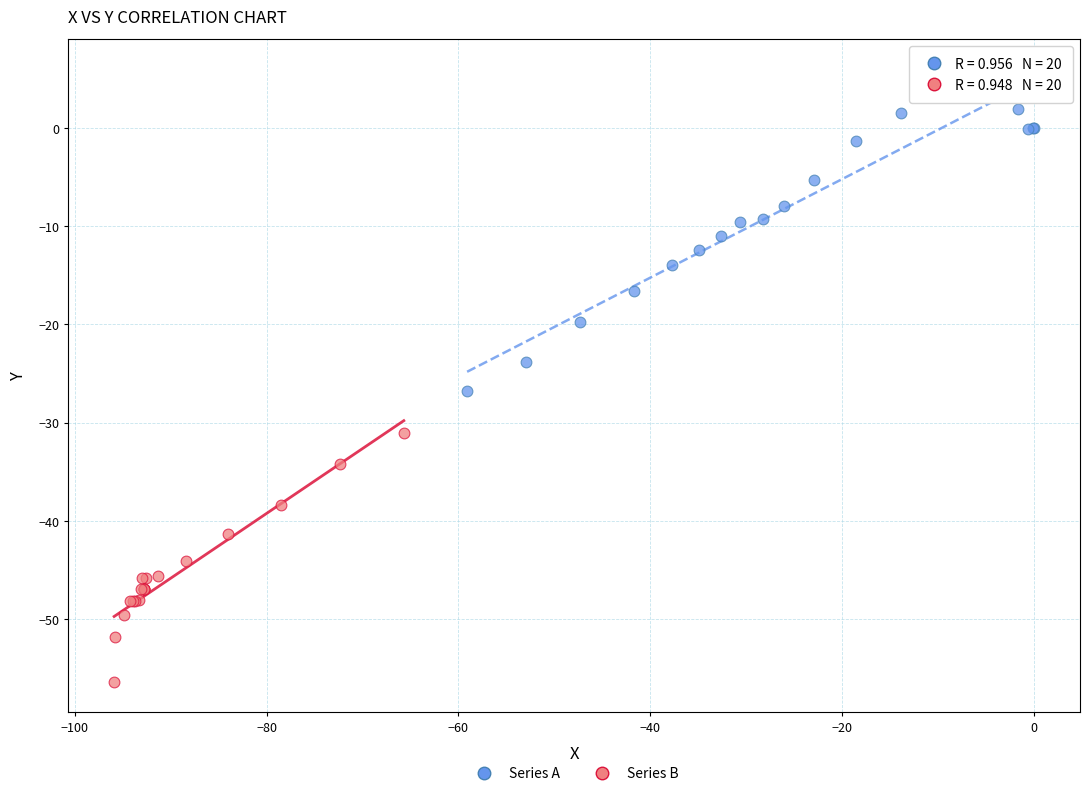

Which series reaches the maximum Y coordinate?

Series A